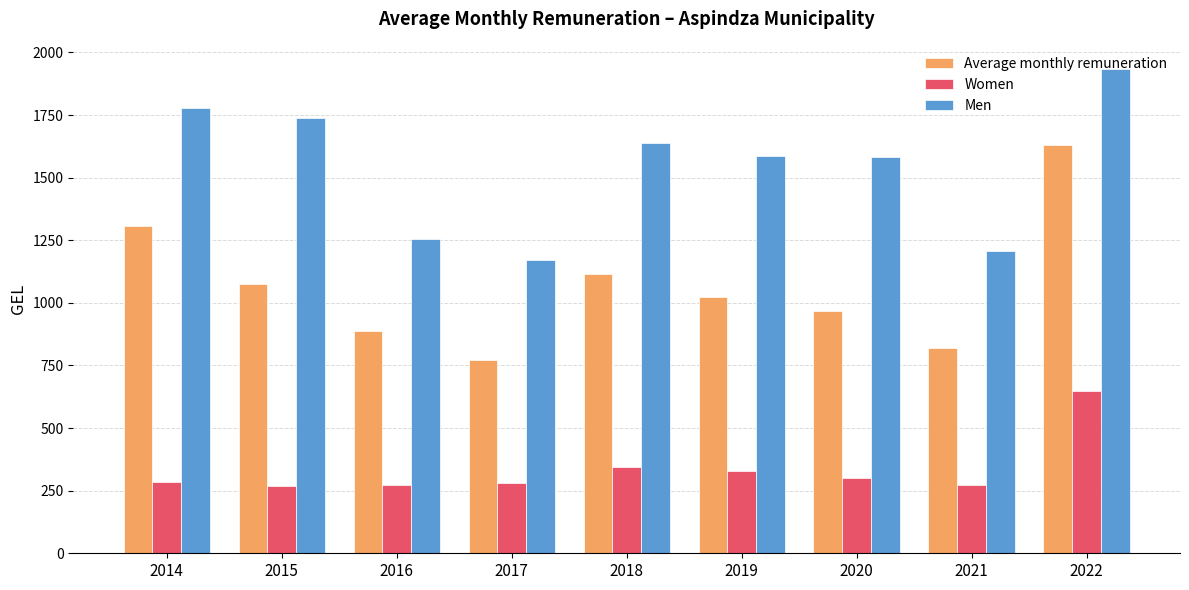

Rank the categories by Average monthly remuneration value from highest to lowest.

2022, 2014, 2018, 2015, 2019, 2020, 2016, 2021, 2017